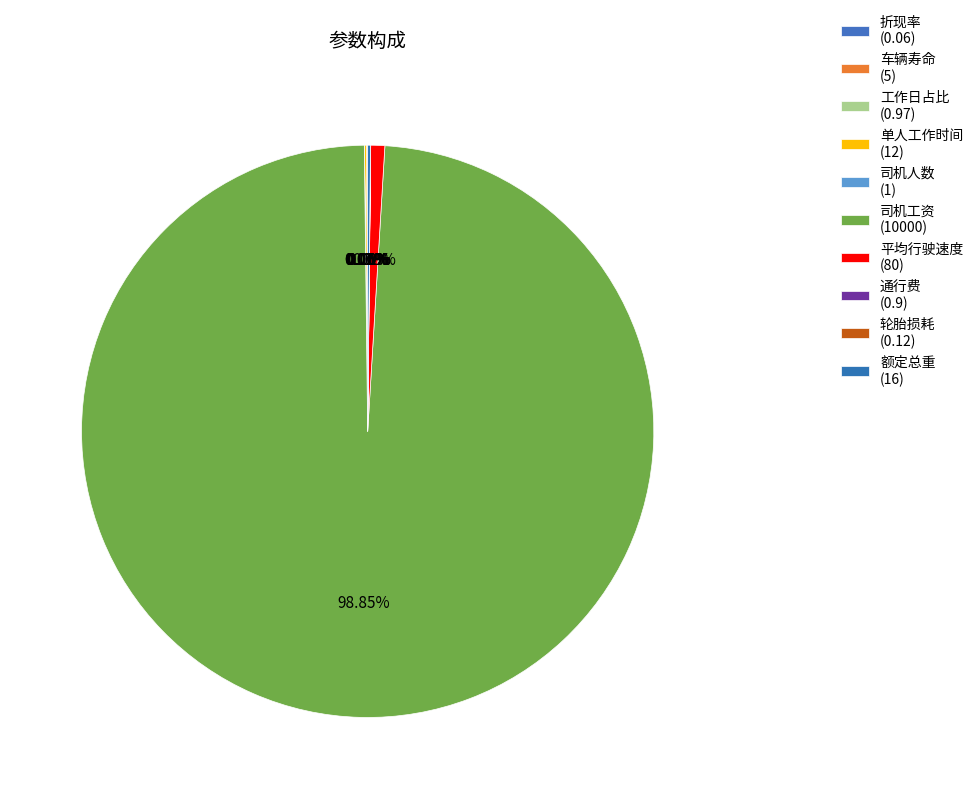

Which category has the biggest portion of the pie?

司机工资